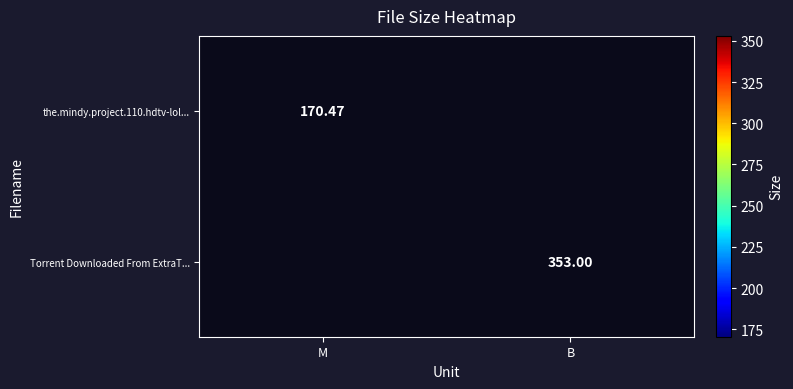

Is the value of Torrent Downloaded From ExtraT... at B greater than the value of the.mindy.project.110.hdtv-lol... at M?

Yes